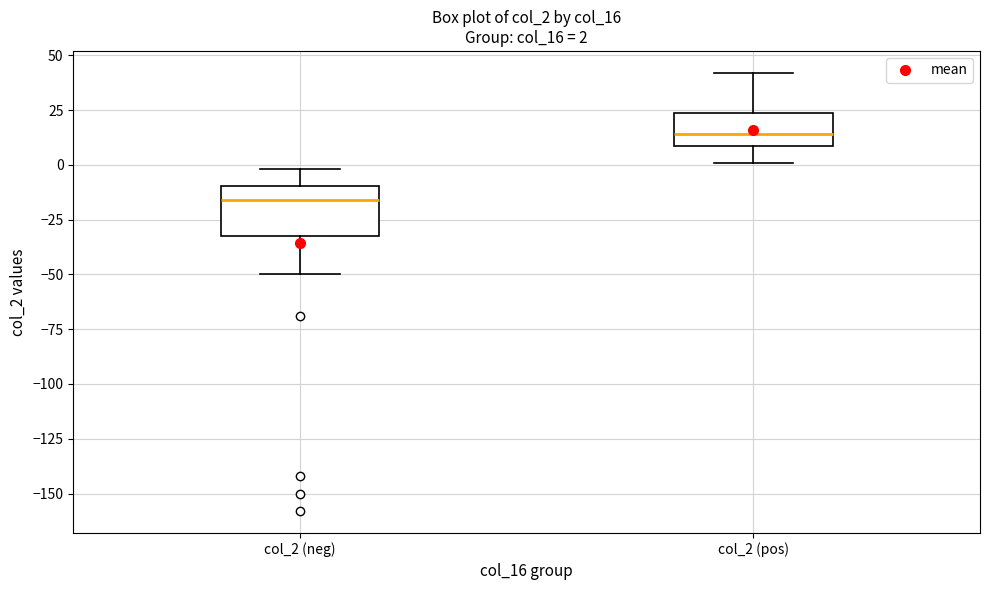

Which box's median line is the lowest?

col_2 (neg)